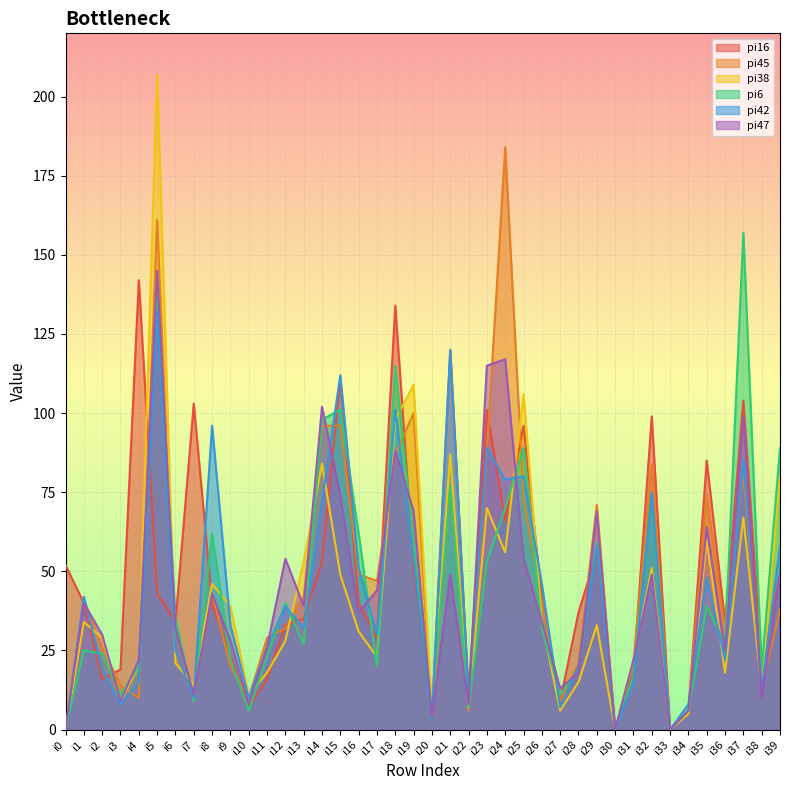

Which series has the largest total across all categories?

pi16